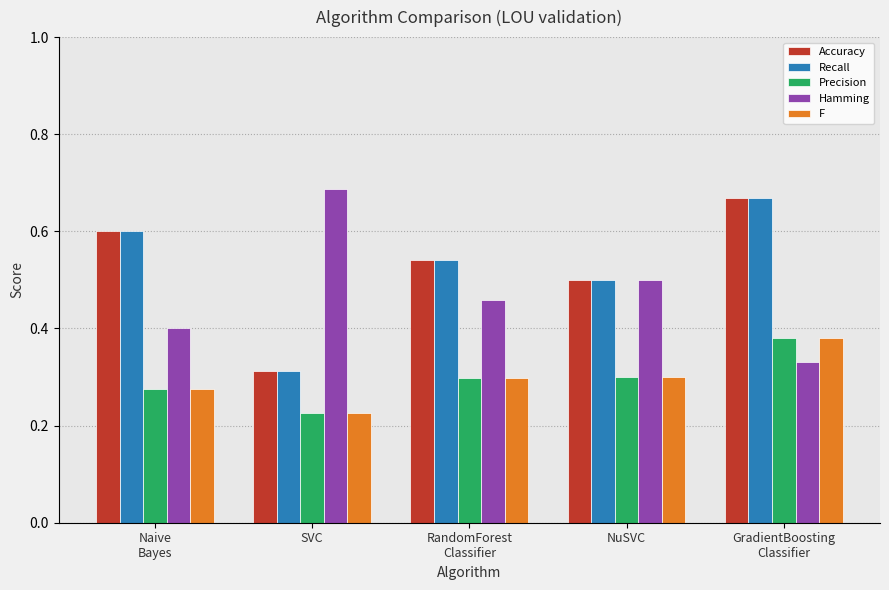

At how many categories does at least one series exceed 0?

5